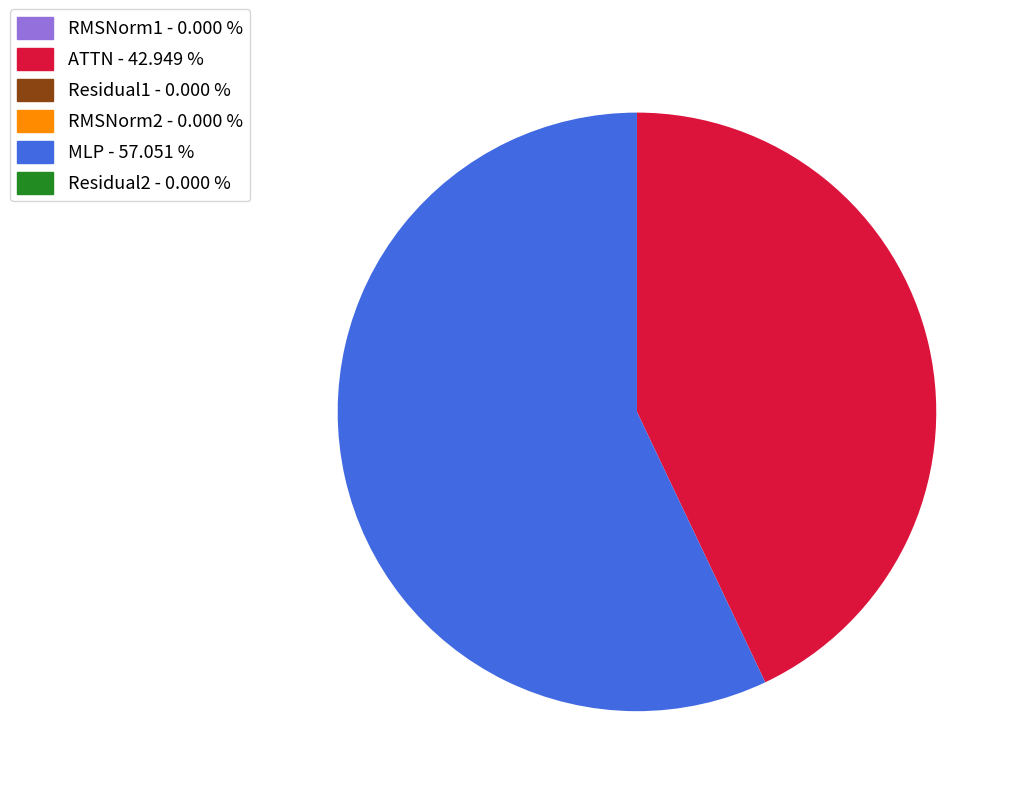

Is there any slice that represents more than half of the pie?

Yes